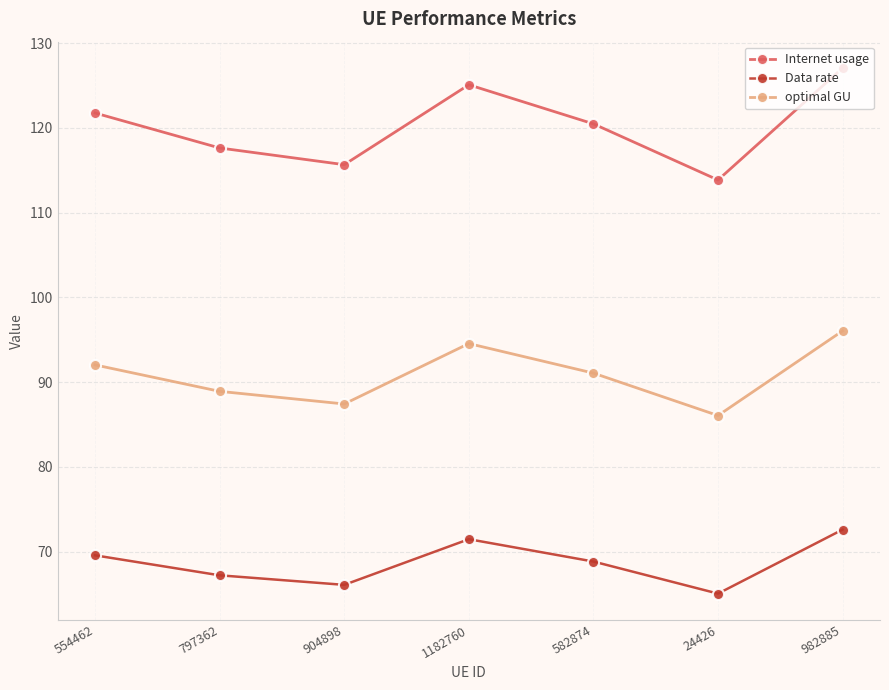

Between 904898 and 582874, which series saw the biggest shift?

Internet usage